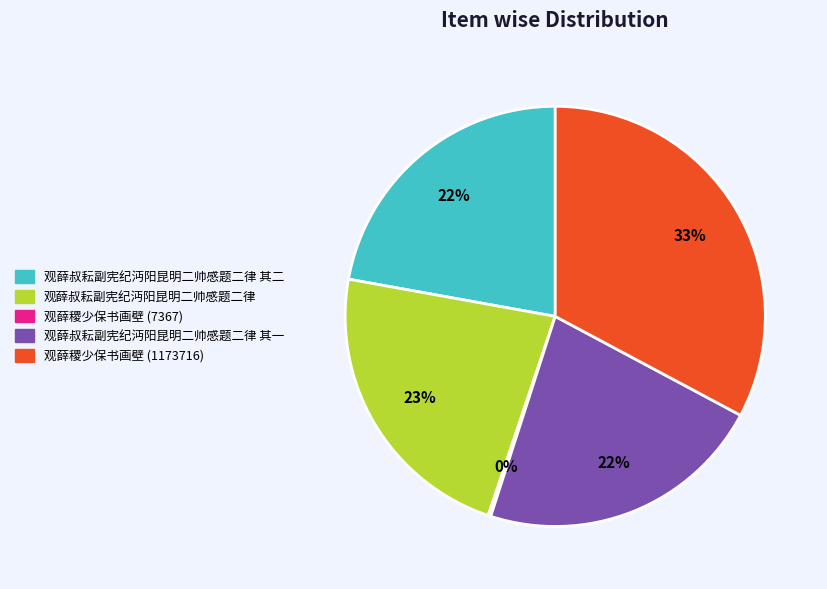

To the nearest percent, what is the average slice percentage?

20%